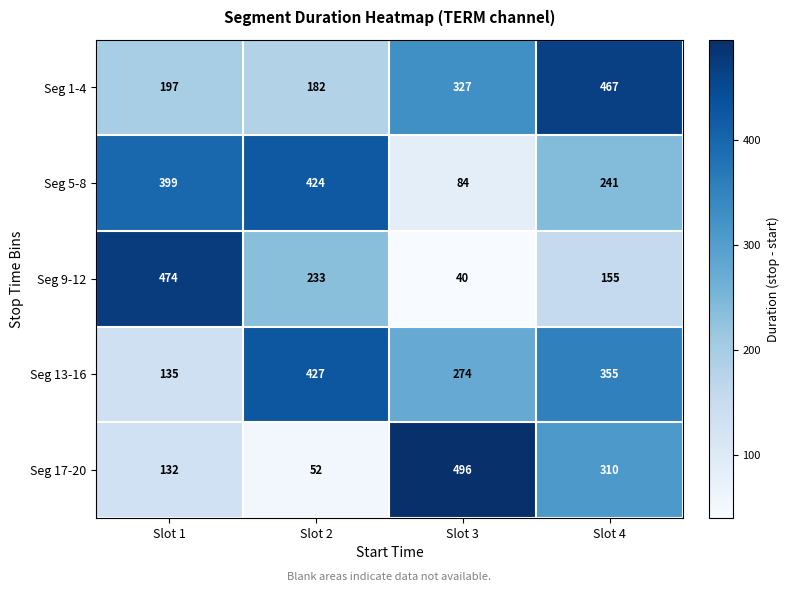

List the series in order of their peak value, lowest first.

Seg 5-8, Seg 13-16, Seg 1-4, Seg 9-12, Seg 17-20